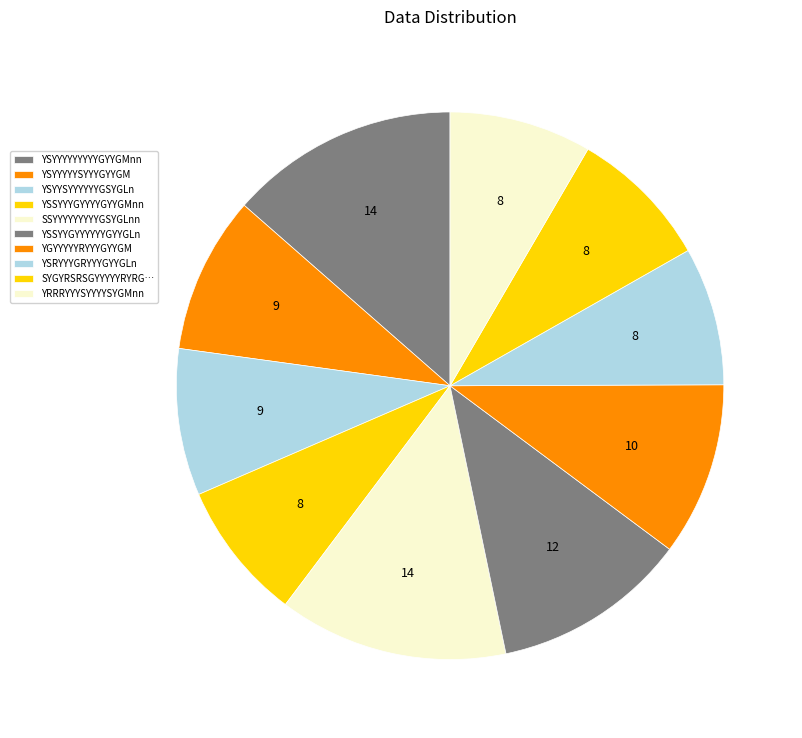

How many slices are in this pie chart?

10